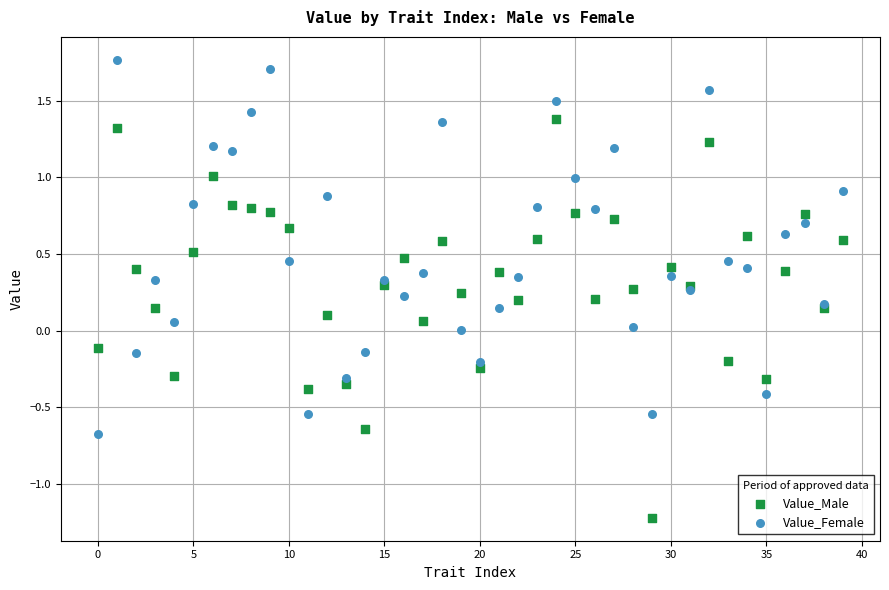

Which series reaches the minimum Y coordinate?

Value_Male